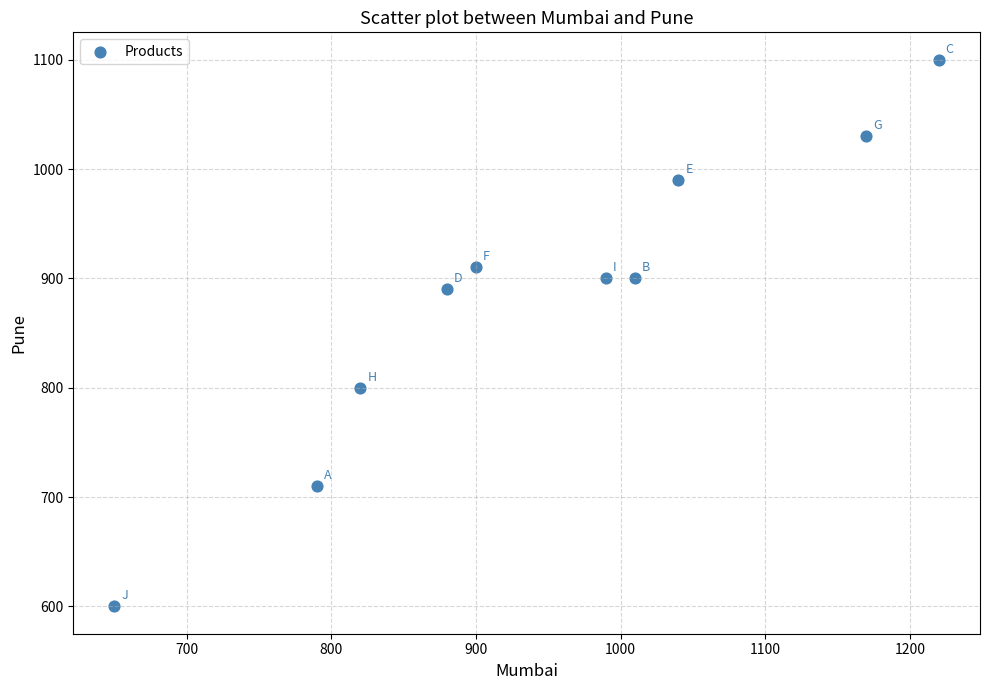

What Y value in the scatter plot is closest to 850?

890